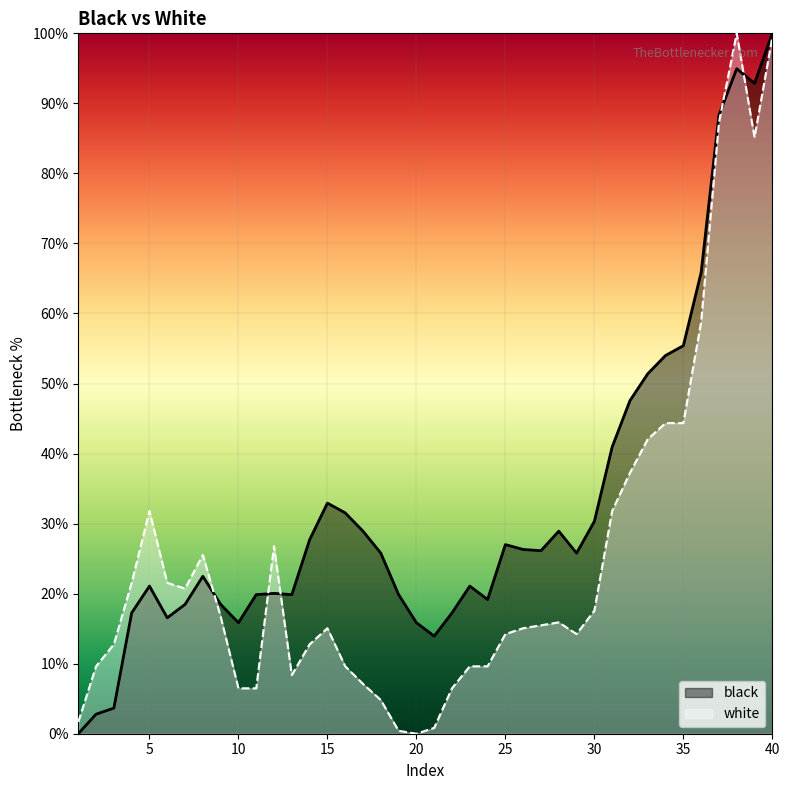

How many data points in white are less than 15?

18